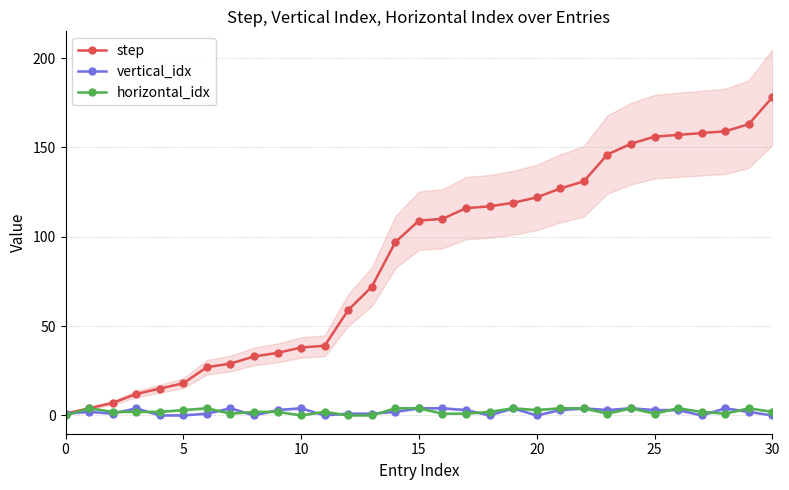

How many lines are shown in the chart?

3